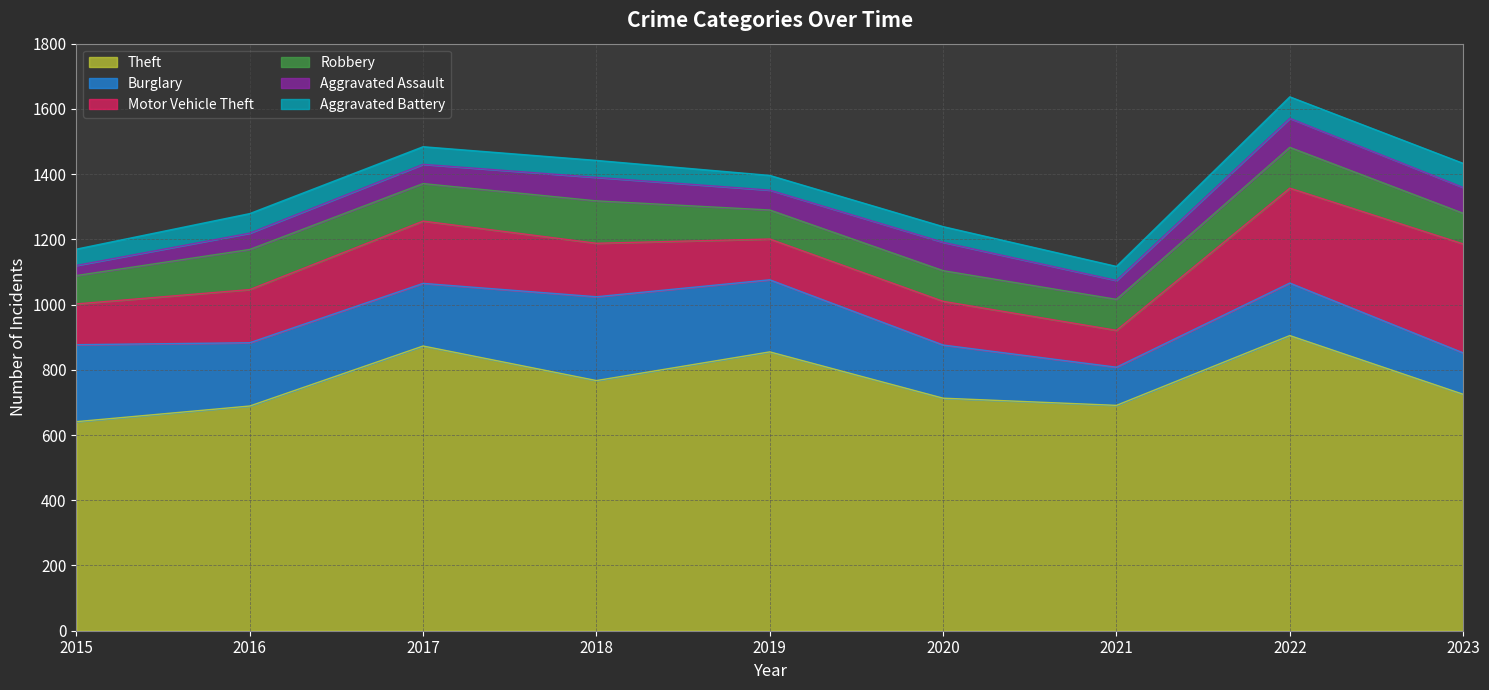

What value does the Aggravated Battery series have at 2022?

66